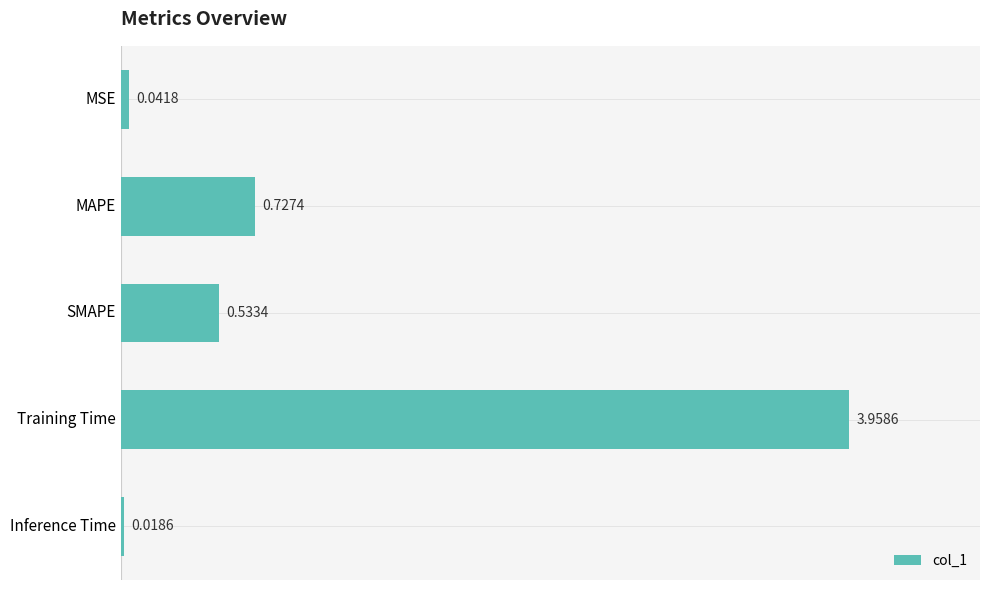

Rank the categories by value from lowest to highest.

Inference Time, MSE, SMAPE, MAPE, Training Time